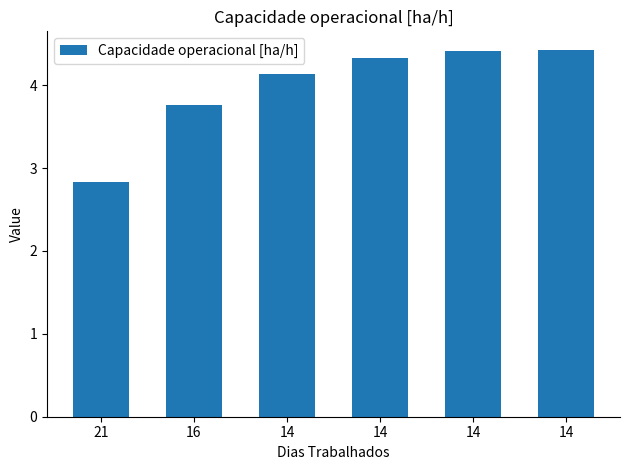

Does the chart contain stacked bars?

No